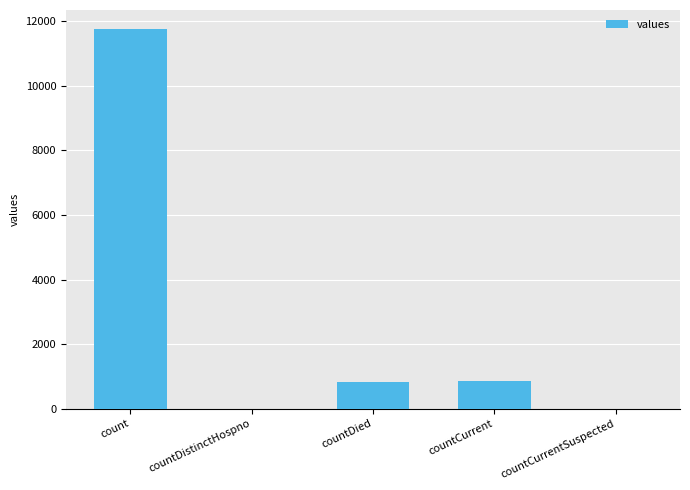

What is the sum of all values?

13438